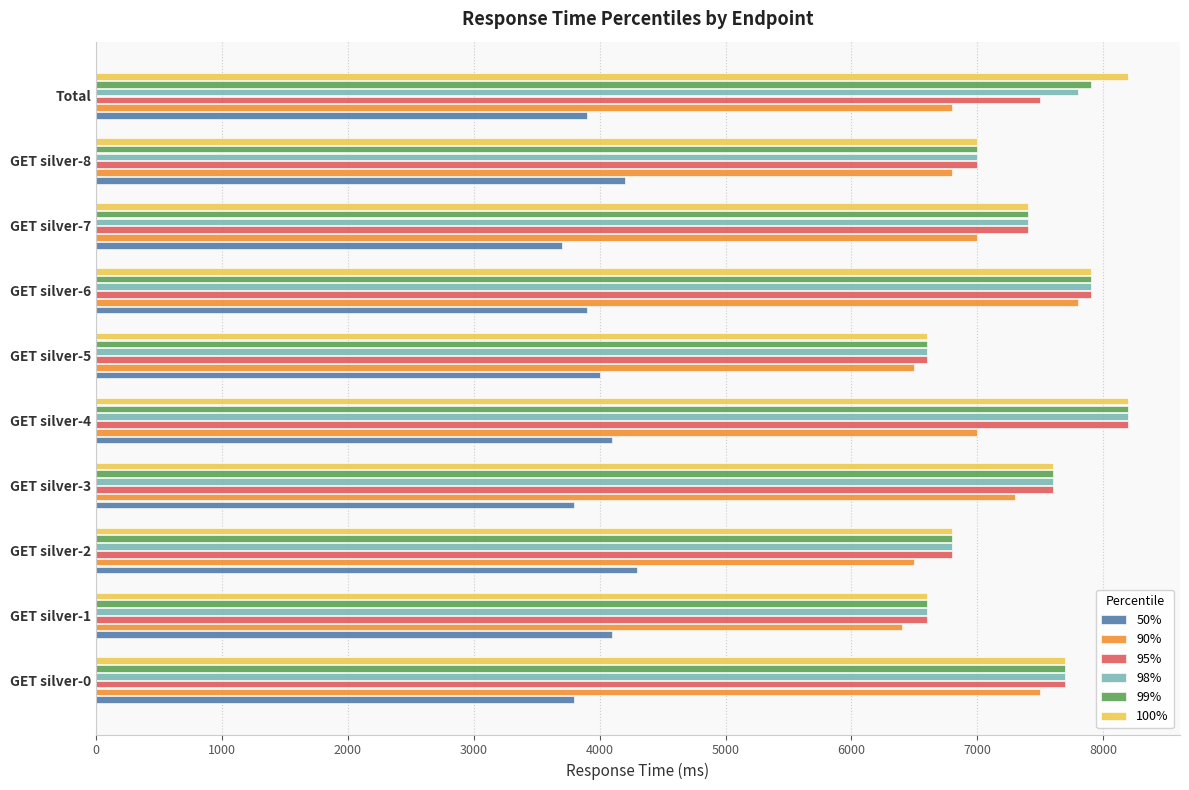

What is the difference between the maximum and minimum values in the 90% series?

1400